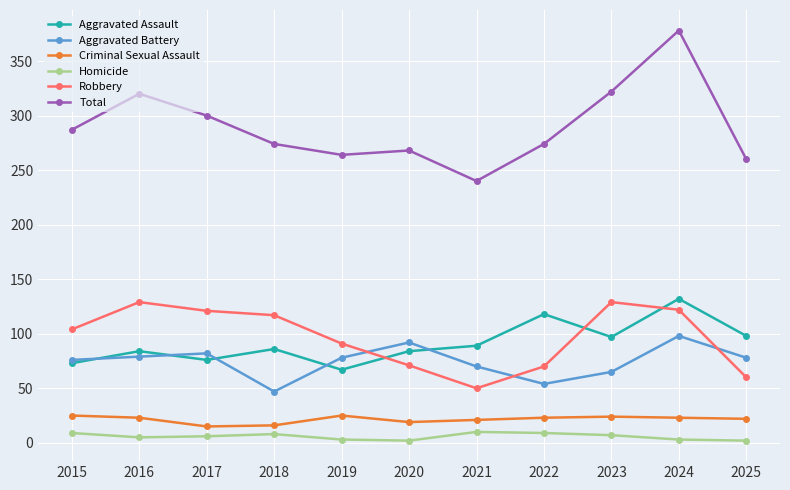

The Homicide series shows 3 at 2019. True or false?

True